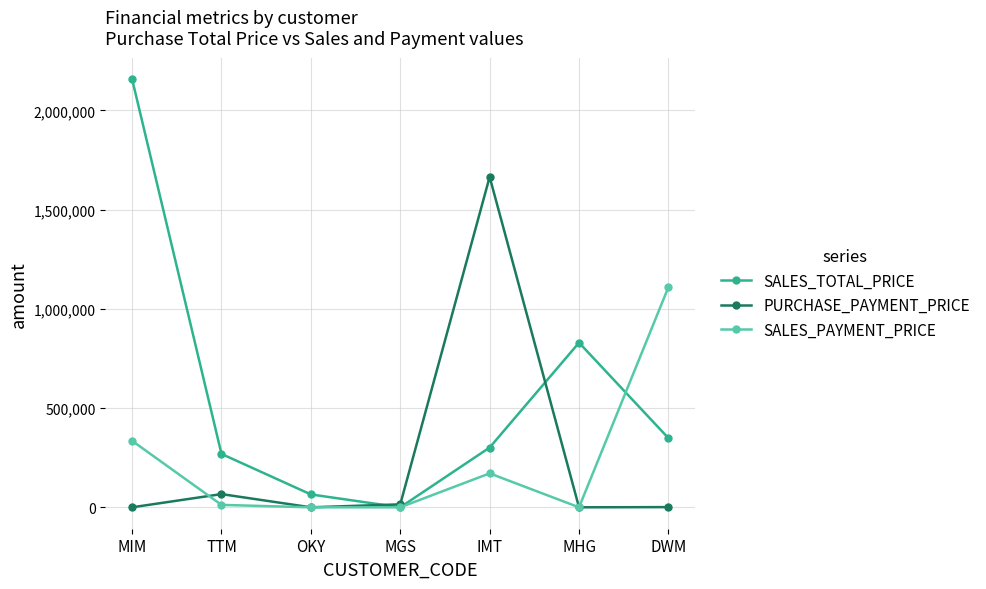

What is the difference between the SALES_TOTAL_PRICE values at IMT and TTM?

32160